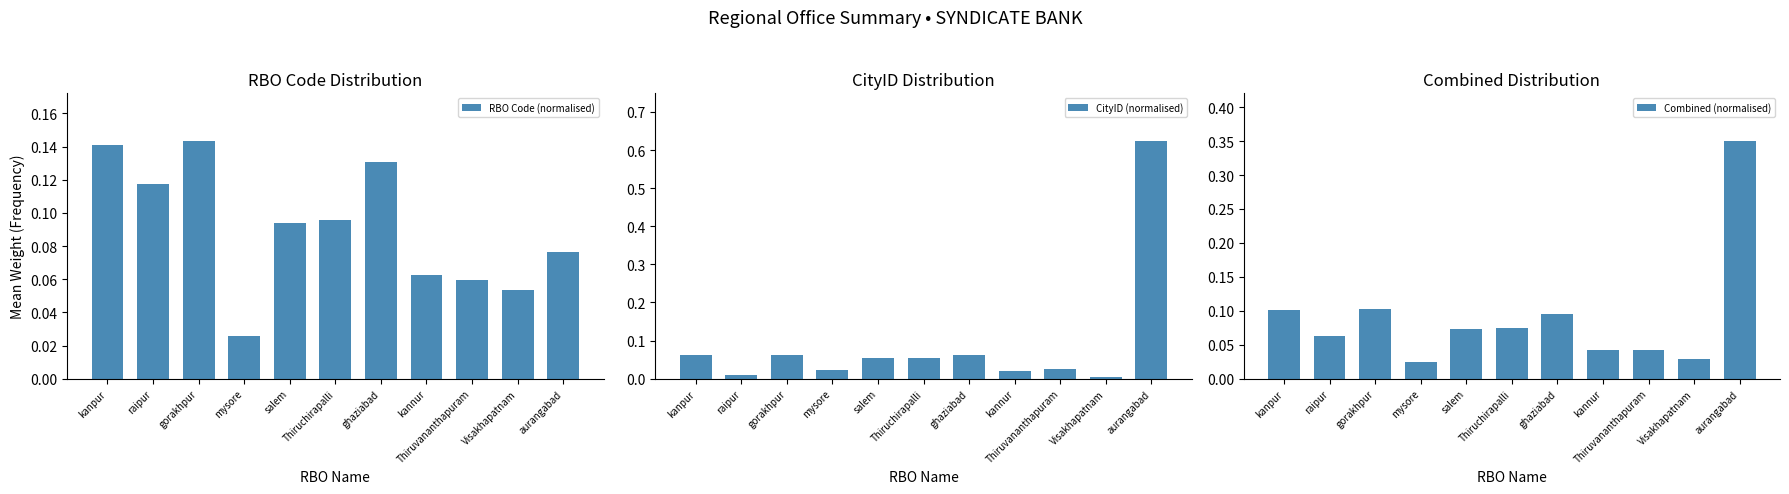

Which has a higher value, salem or mysore?

salem